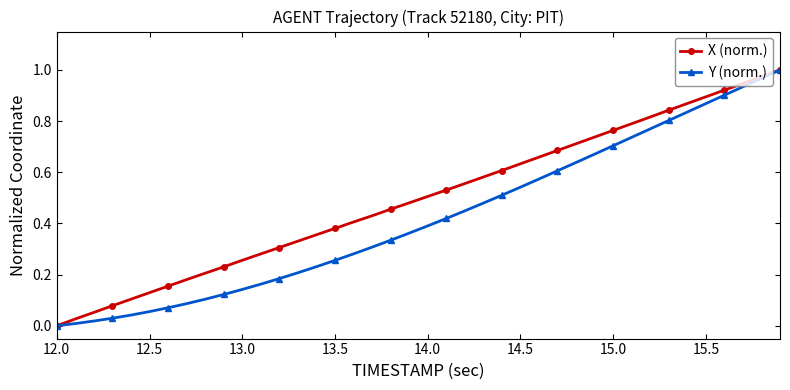

List the series in order of their overall mean, highest first.

X (norm.), Y (norm.)